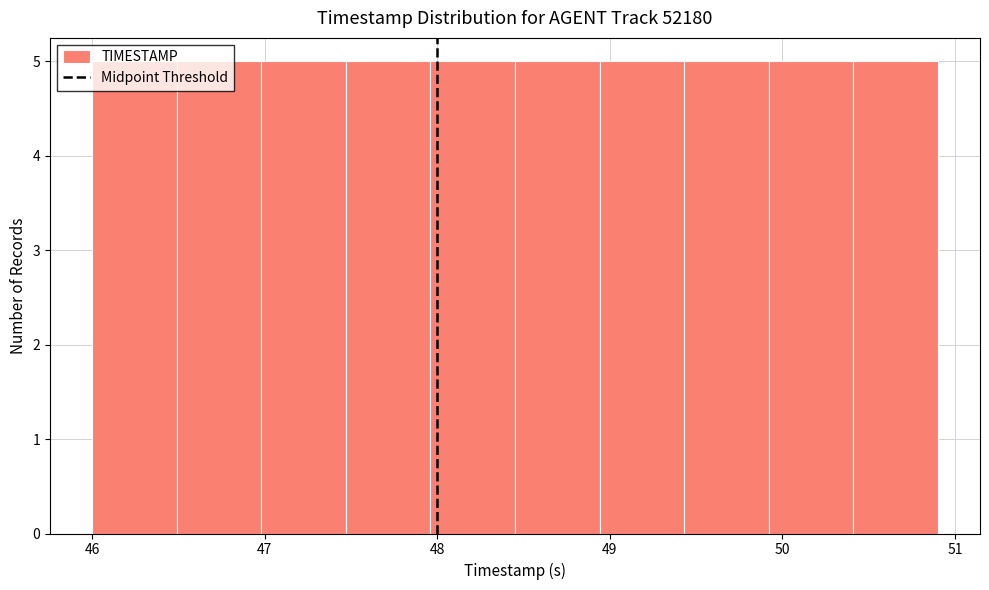

Reading left to right, transcribe this chart: for each bar, give the range it covers on the x-axis and its height. Neither the bar edges nor the heights are printed on the chart, so give them approximately, as read against the axes.

46.00 to 46.49: 5
46.49 to 46.98: 5
46.98 to 47.47: 5
47.47 to 47.96: 5
47.96 to 48.45: 5
48.45 to 48.94: 5
48.94 to 49.43: 5
49.43 to 49.92: 5
49.92 to 50.41: 5
50.41 to 50.90: 5